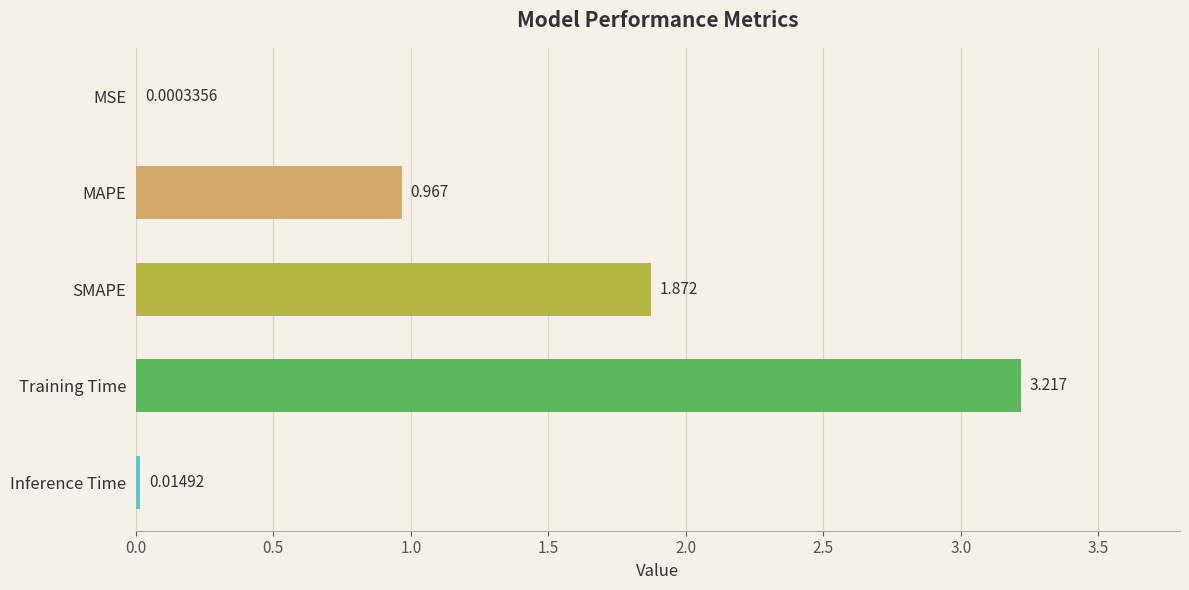

Where is the data nearest to the value 1?

MAPE